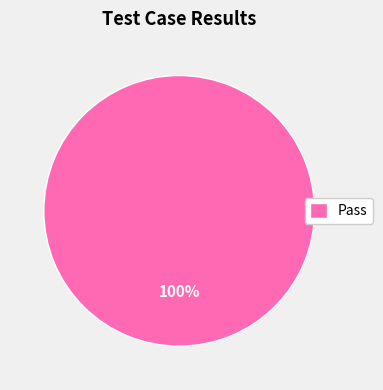

Rank the categories by value from lowest to highest.

Pass